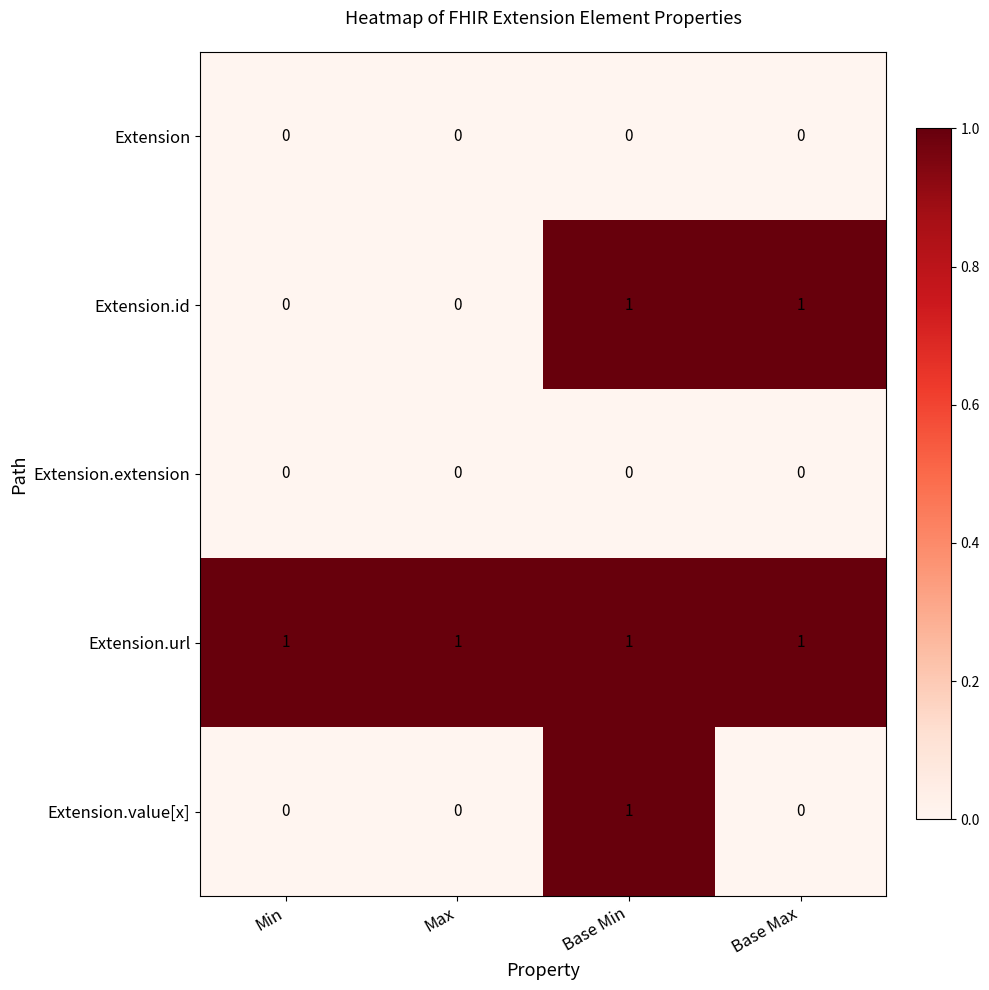

How many Extension.value[x] values are between 0 and 1?

4